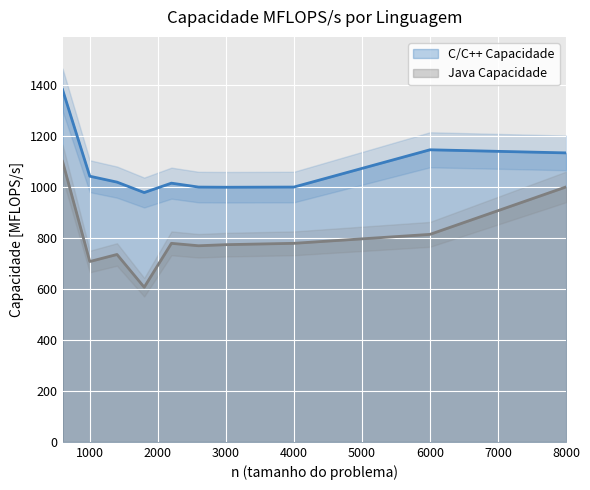

List the series in order of their overall mean, lowest first.

Java Capacidade, C/C++ Capacidade